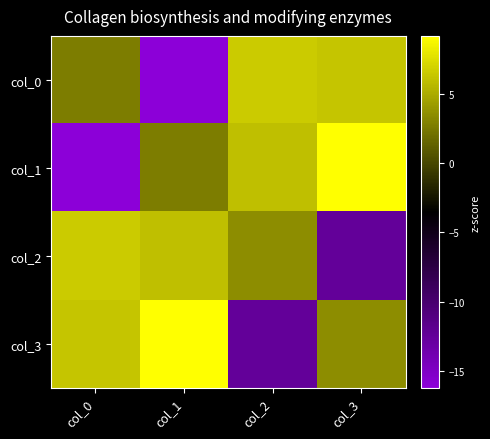

Reading right to left, what are all the values shown in this chart?

col_0: col_3=6.3	col_2=6.6	col_1=-16.2	col_0=2.7
col_1: col_3=9.2	col_2=6.0	col_1=2.7	col_0=-16.2
col_2: col_3=-12.5	col_2=3.4	col_1=6.0	col_0=6.6
col_3: col_3=3.4	col_2=-12.5	col_1=9.2	col_0=6.3